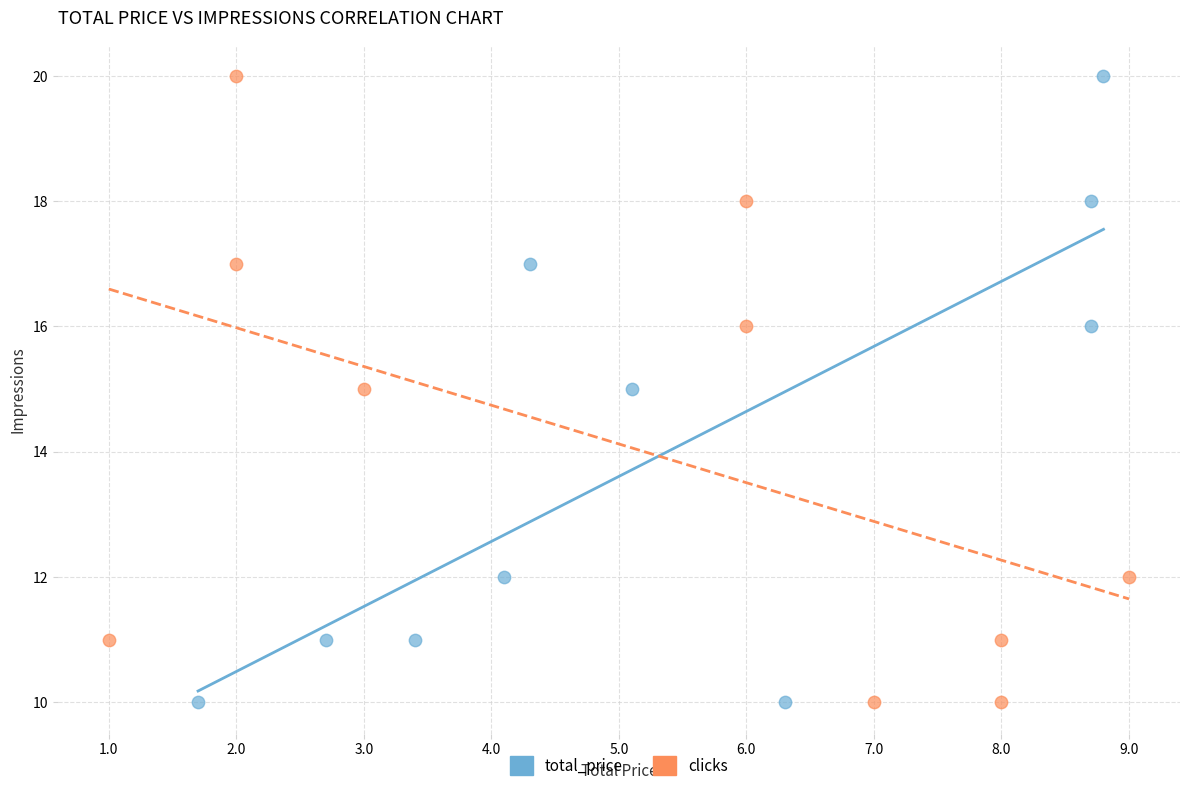

What are all the series names shown in the legend?

total_price, clicks